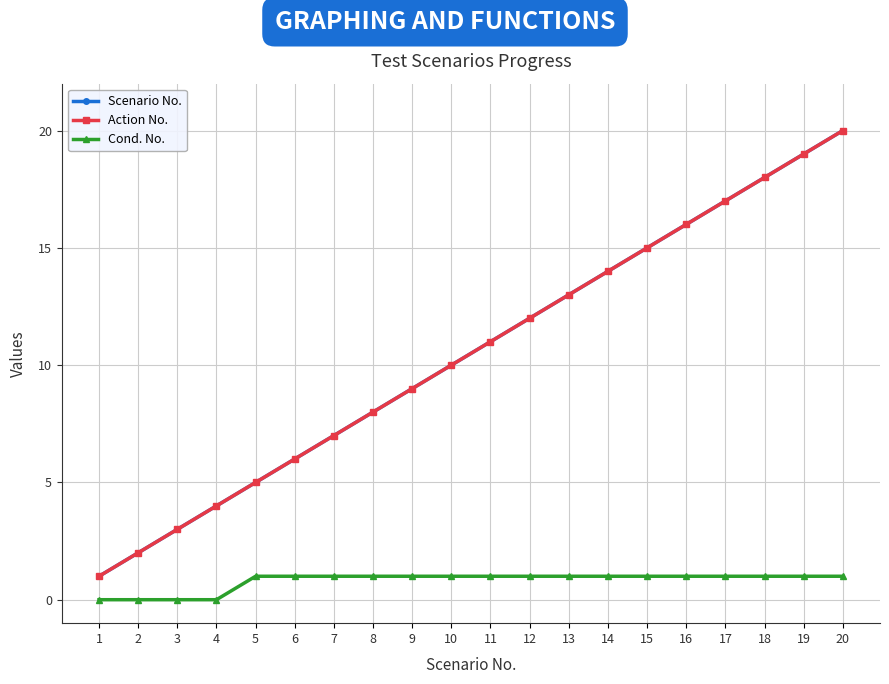

Is this an area chart (filled region under the line)?

No